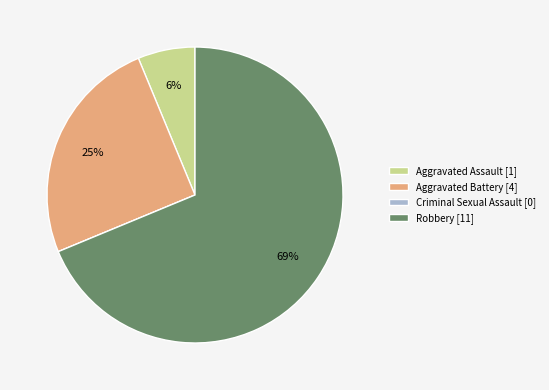

Does Aggravated Battery account for over 50% of the chart?

No